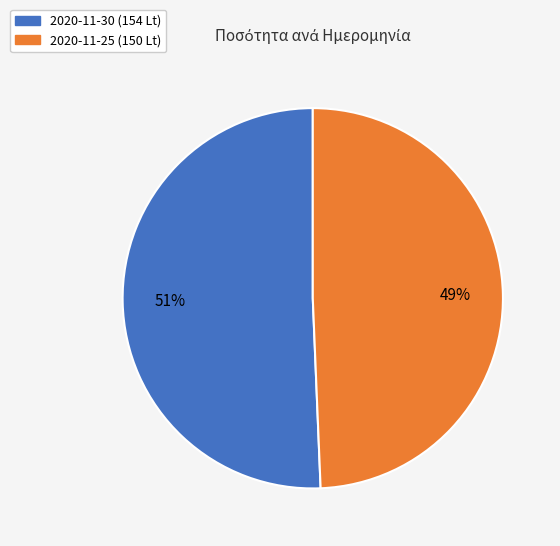

Do 2020-11-30 (154 Lt) and 2020-11-25 (150 Lt) together represent more than half of the pie?

Yes